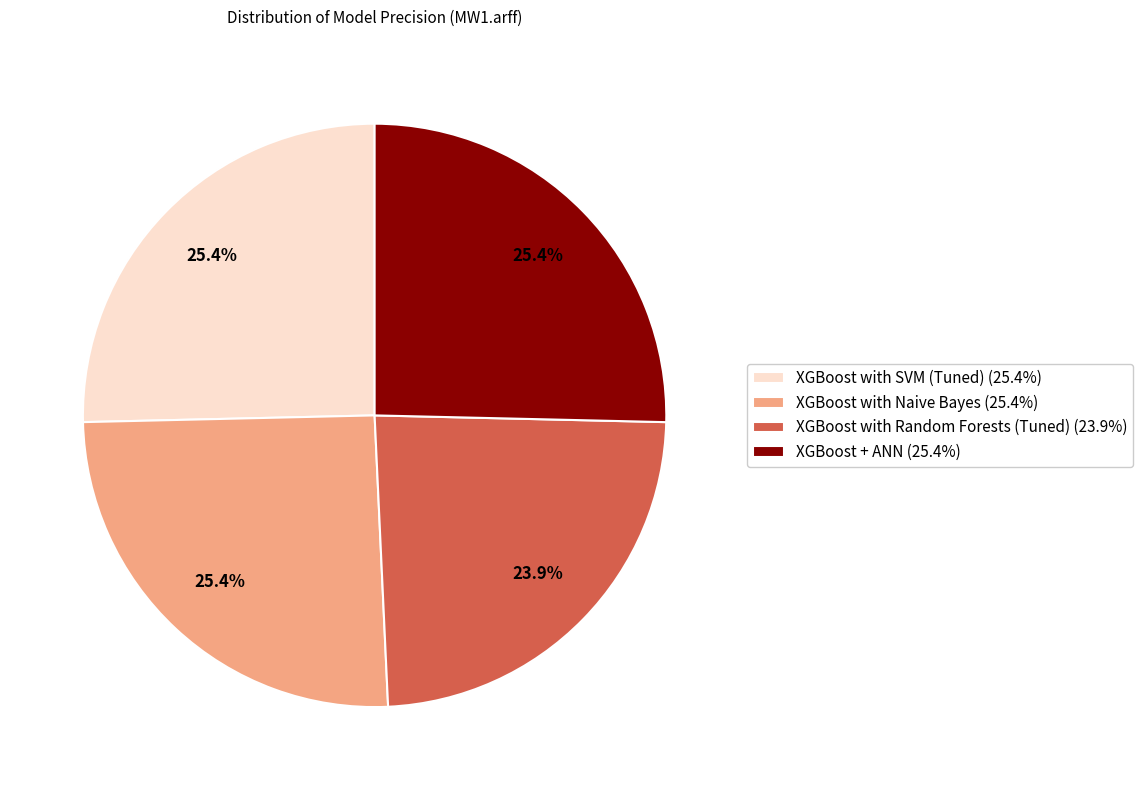

The XGBoost + ANN slice represents 25% of the pie. True or false?

True